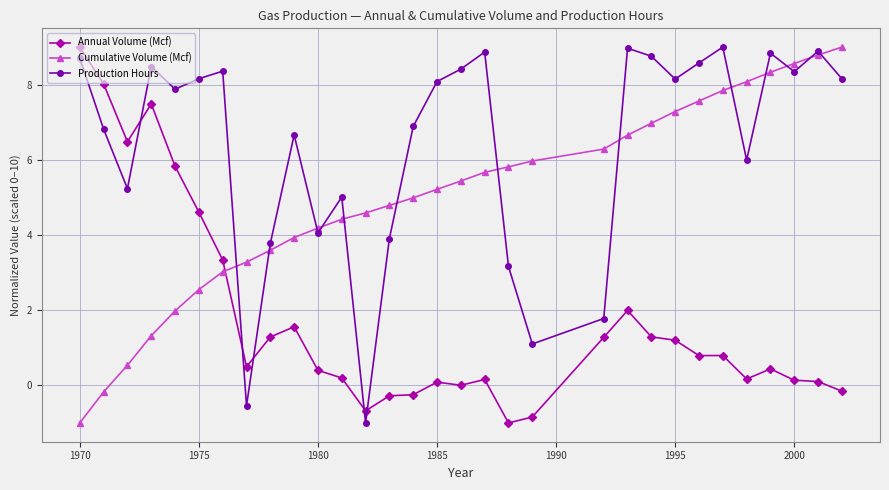

Which series ends up on top after the final intersection of Annual Volume (Mcf) and Cumulative Volume (Mcf)?

Cumulative Volume (Mcf)